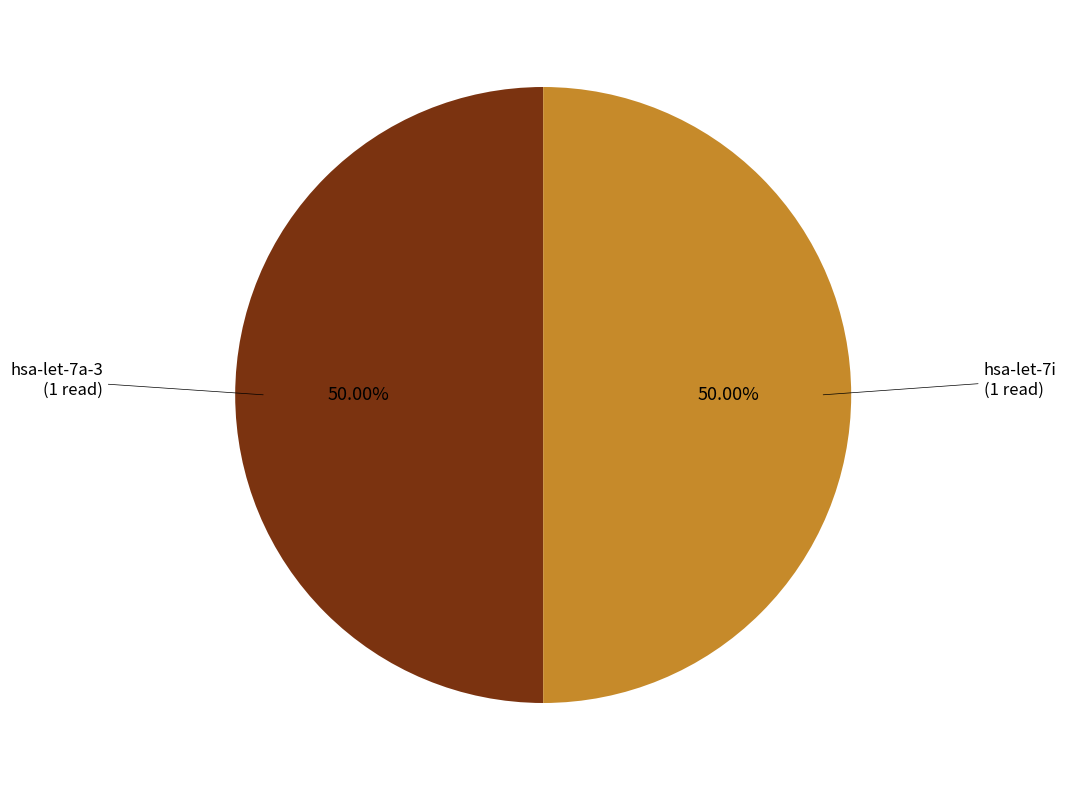

Count the number of slices in the pie.

2